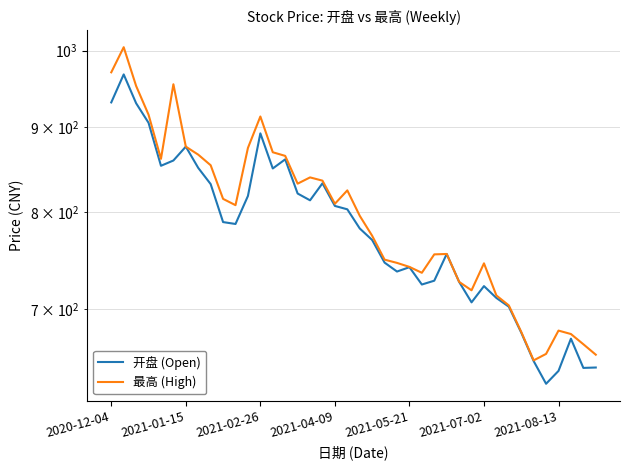

What are all the series names shown in the legend?

开盘 (Open), 最高 (High)